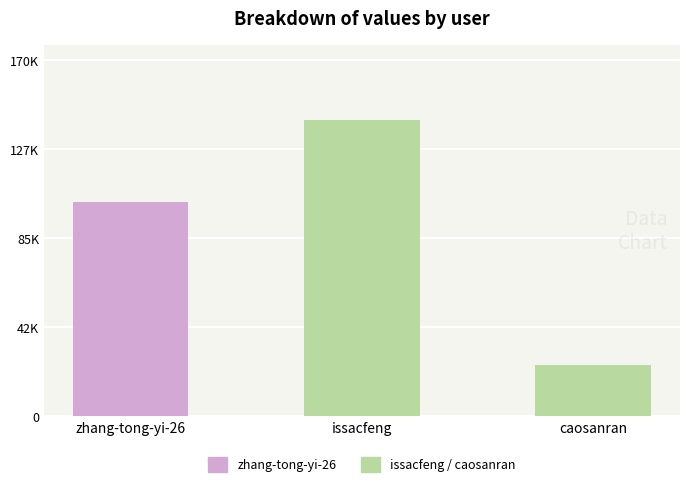

Reading left to right, extract all data points from this chart.

zhang-tong-yi-26=102211	issacfeng=141513	caosanran=24467